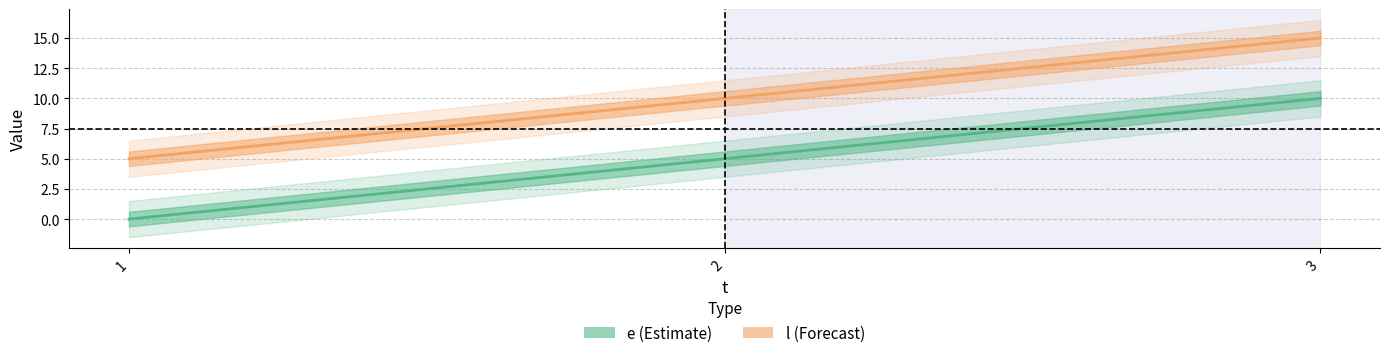

What is the spread (max minus min) of values at 3?

5